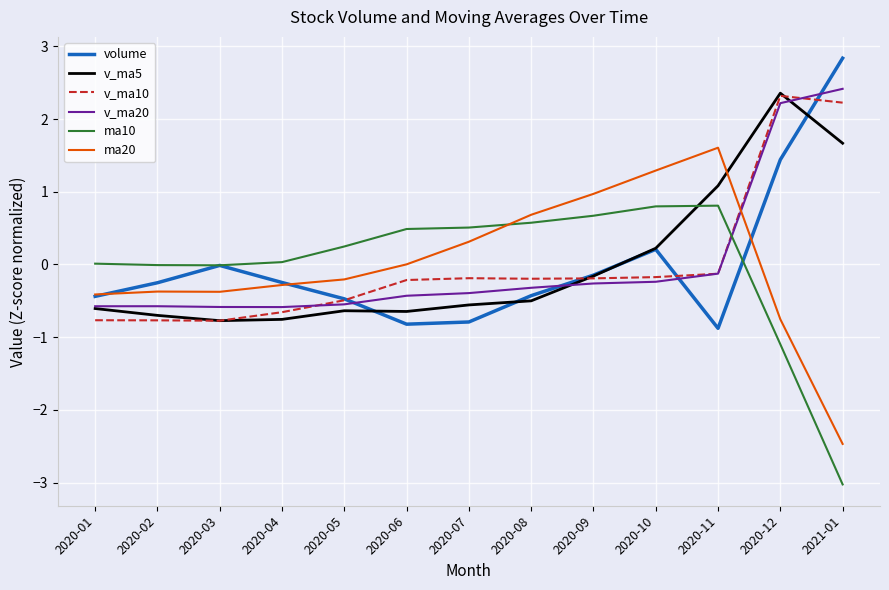

Is it true that volume equals -0.9 at 2020-11?

True